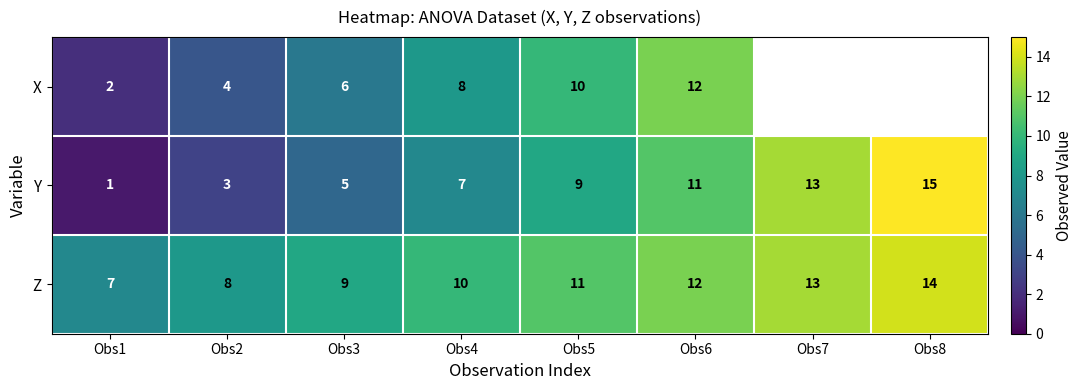

Which has a higher value, Obs5 or Obs3?

Obs5